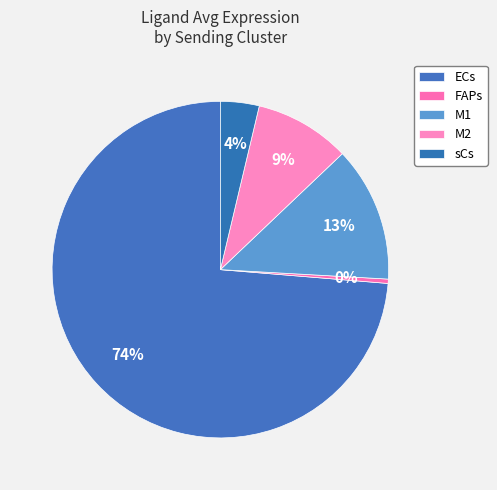

Which category has the biggest portion of the pie?

ECs